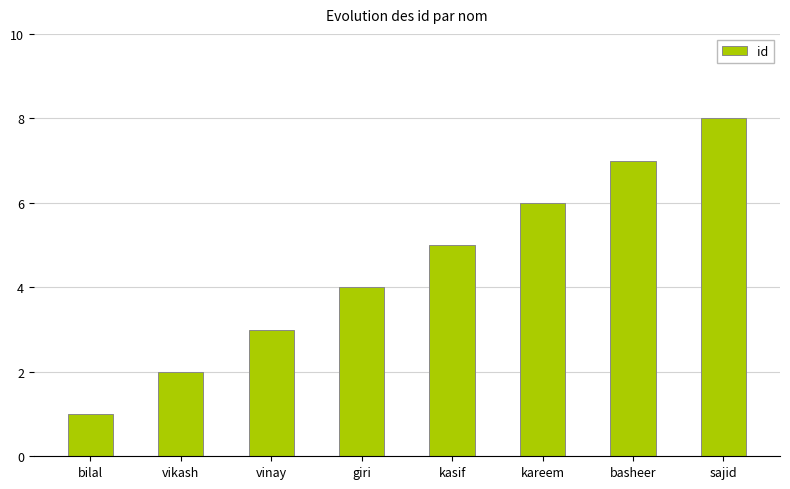

At which label is the value closest to 4?

giri